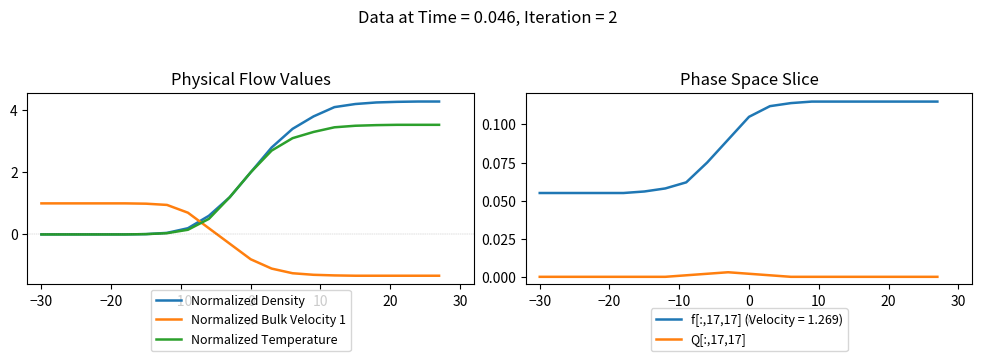

At how many categories does at least one series exceed 2?

9